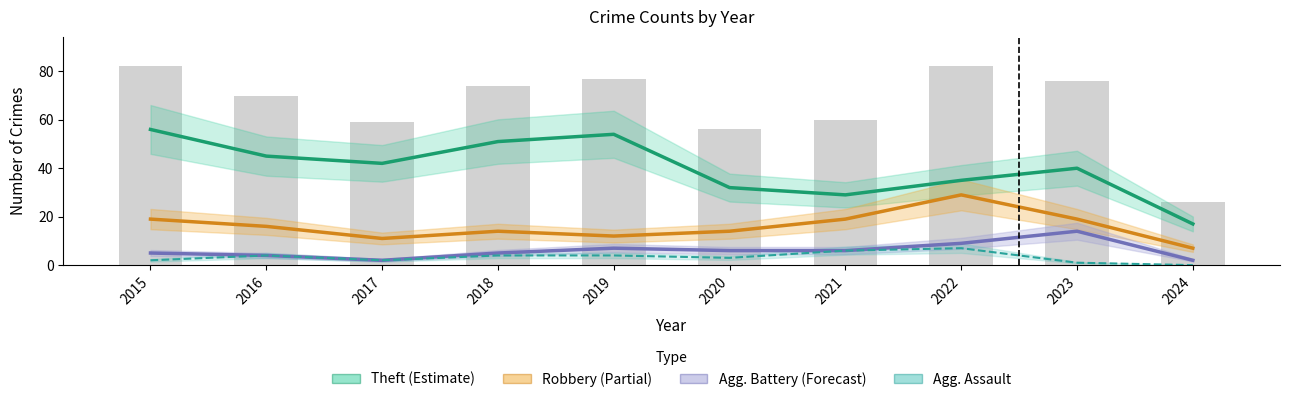

What is the spread (max minus min) of values at 2016?

41